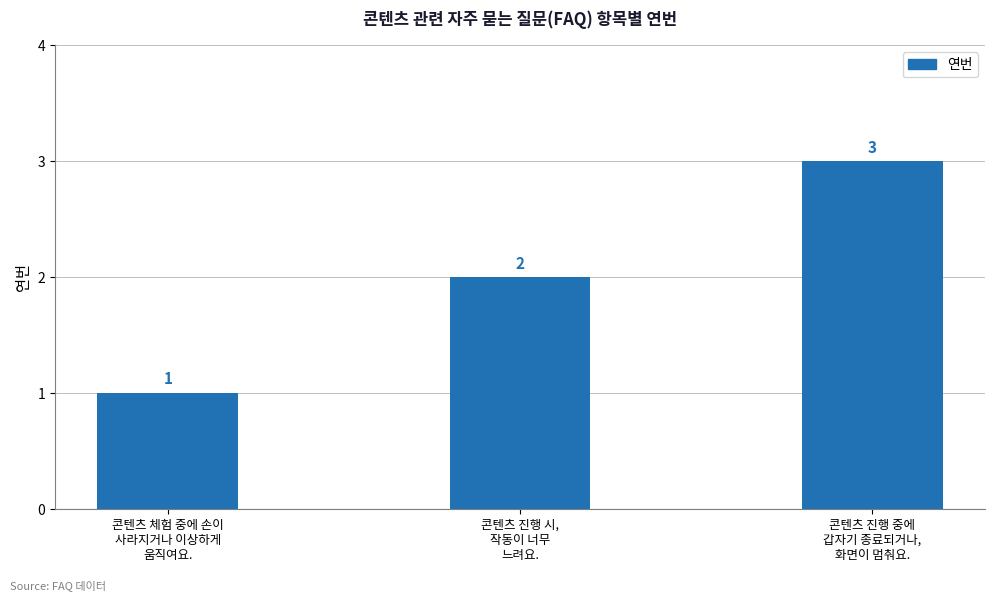

What is the smallest value displayed?

1